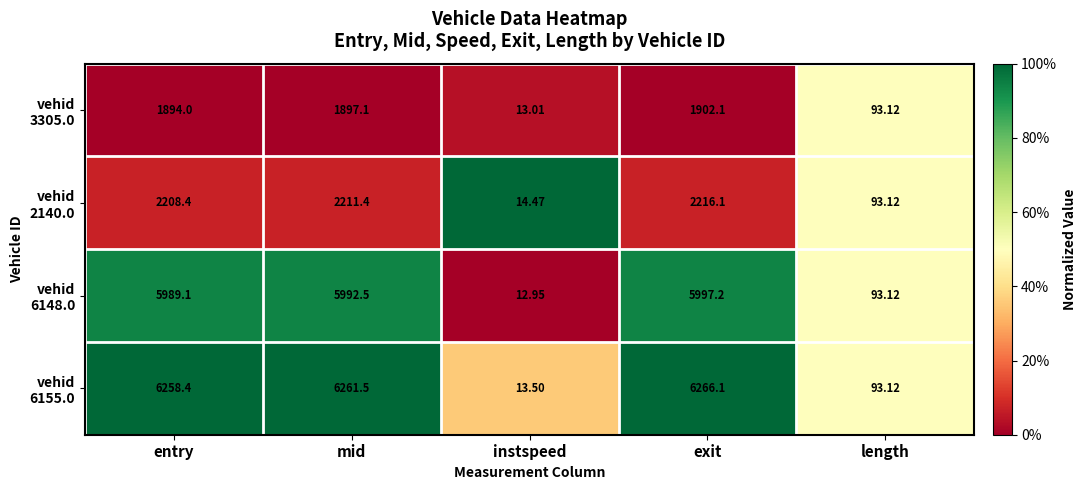

What is the maximum value shown in the chart?

6266.1